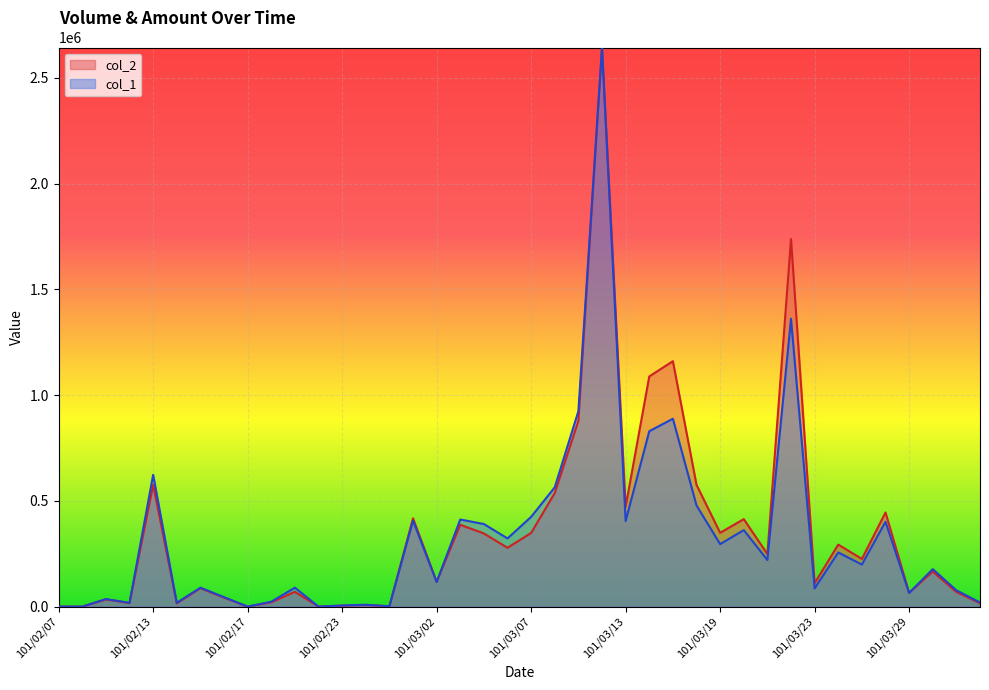

The value of col_1 at 101/03/28 is 401146.7. True or false?

True